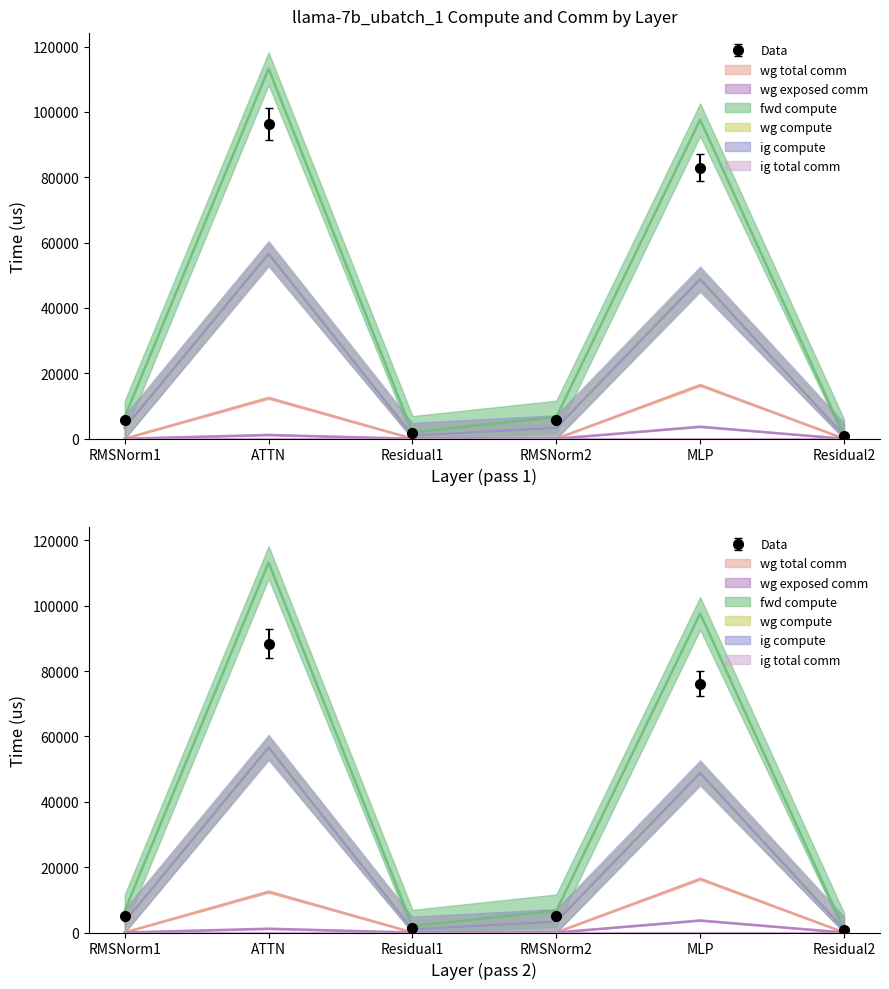

What is the label of the 3rd point from the right?

RMSNorm2